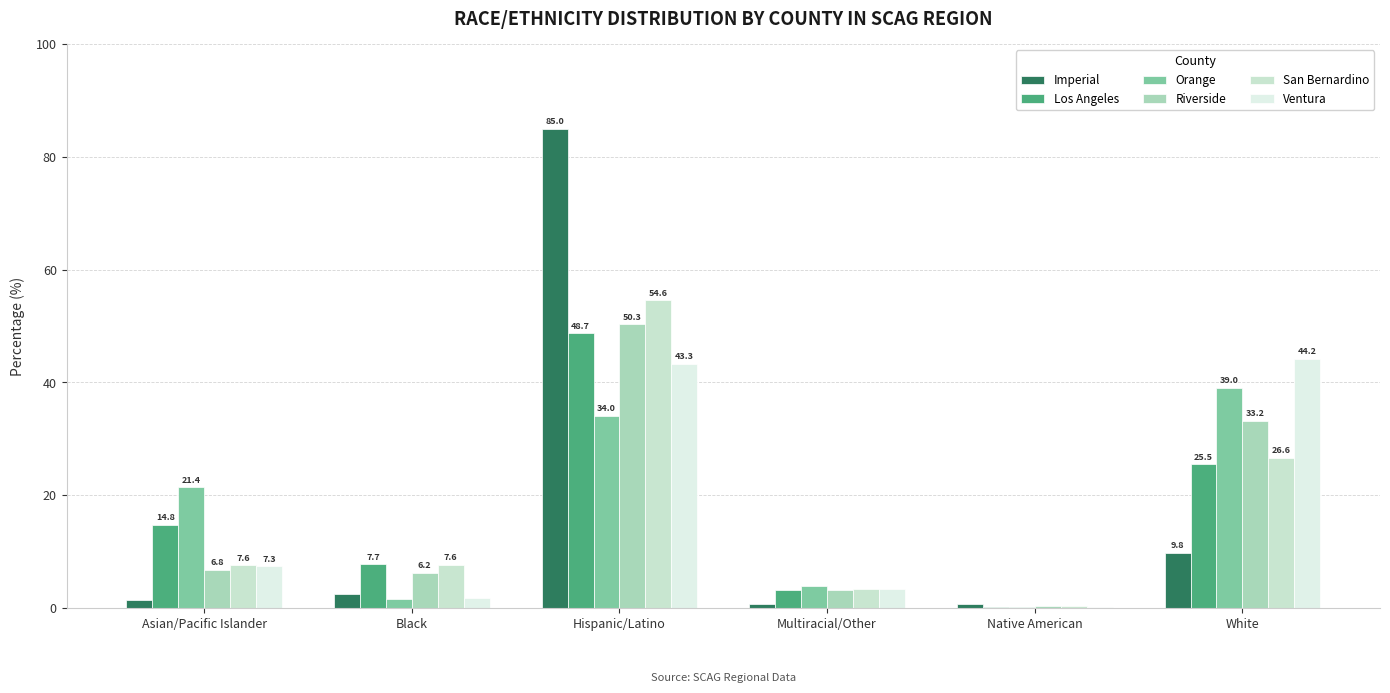

The Imperial series shows 117.5 at Hispanic/Latino. True or false?

False